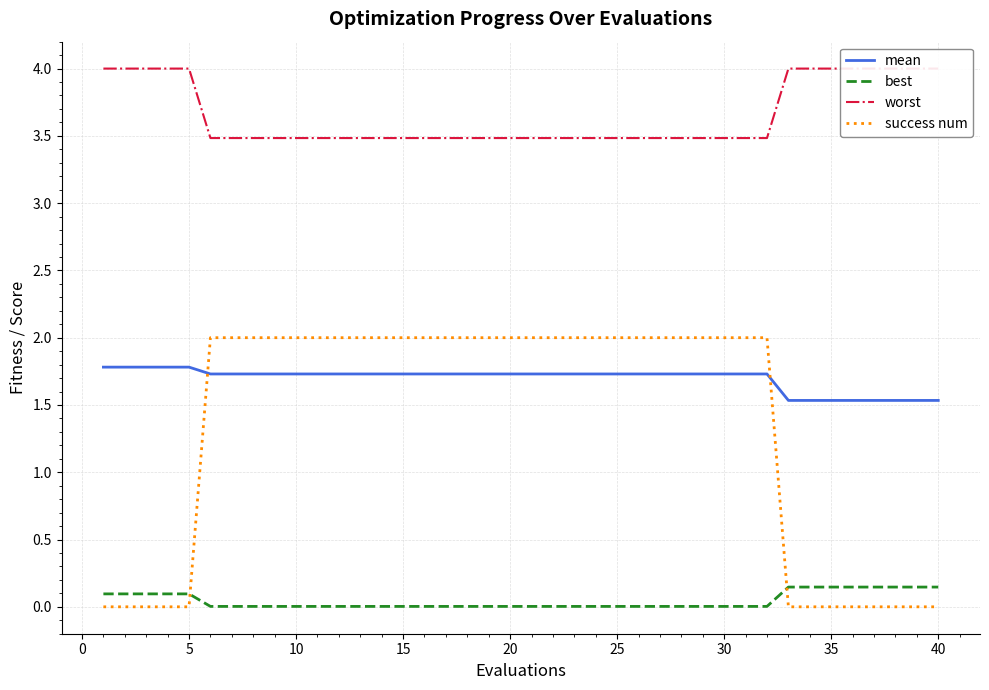

True or false: mean and success num intersect in this chart.

True